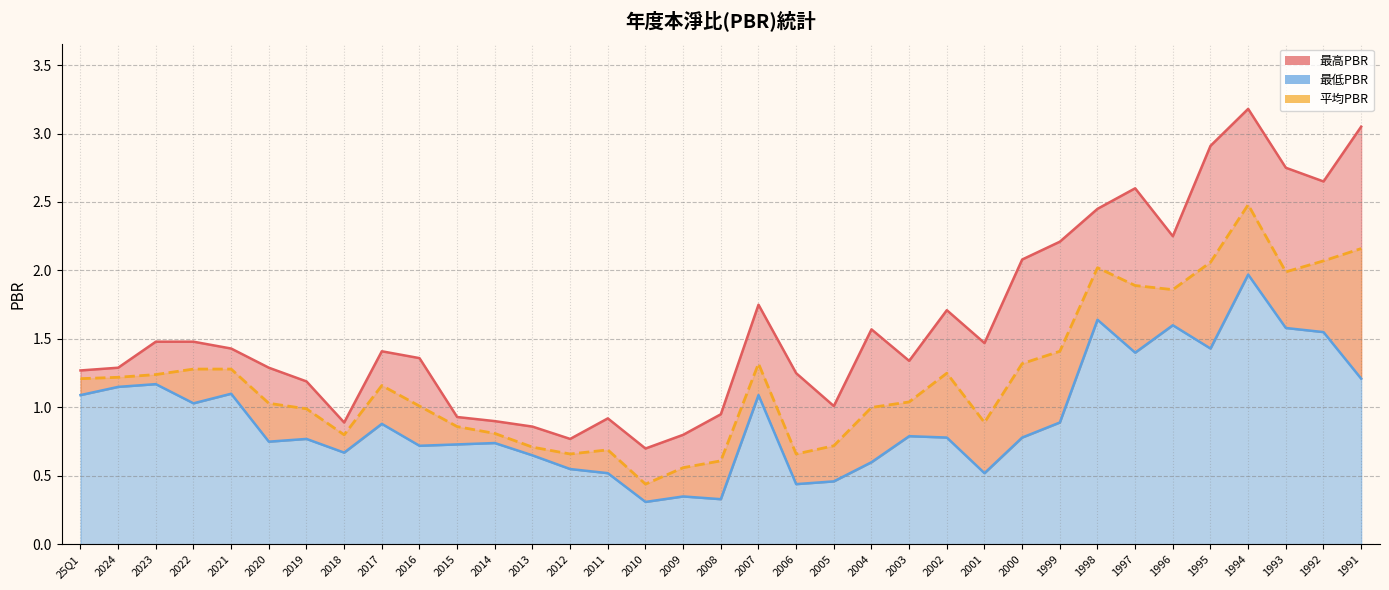

Which series changed the most between 2003 and 2001?

最低PBR